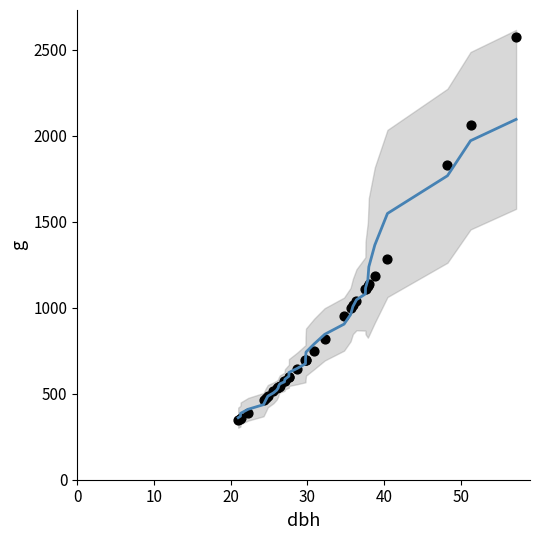

What Y value in the scatter plot is closest to 1457?

1284.2